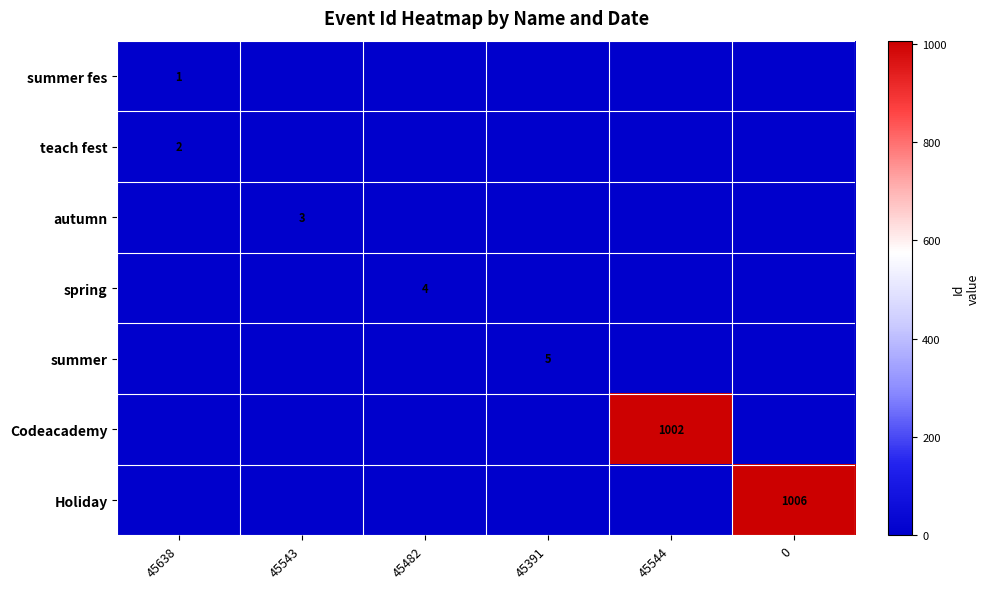

Is it true that teach fest equals 2 at 45638?

True